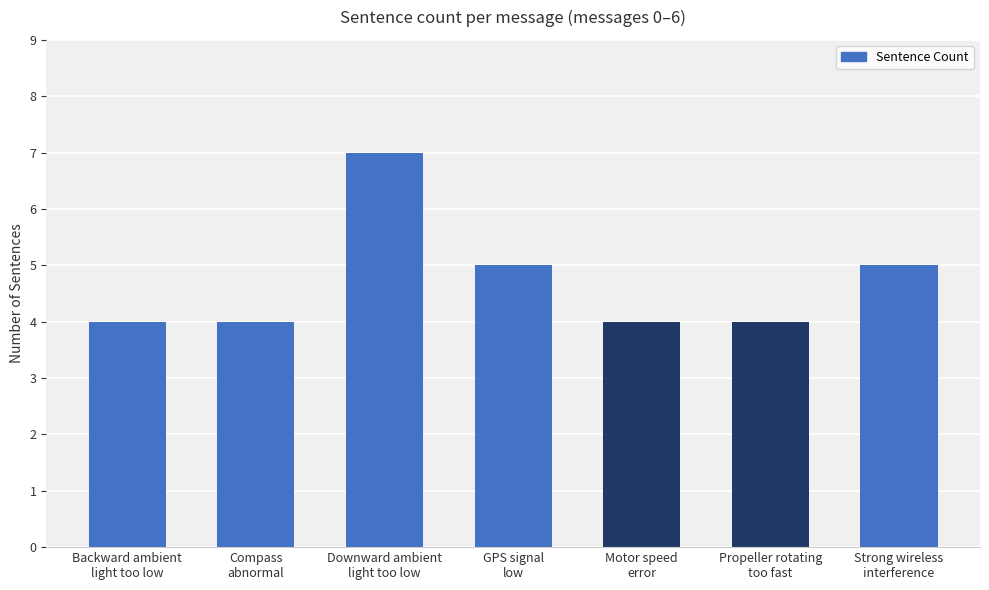

What is the greatest value displayed?

7